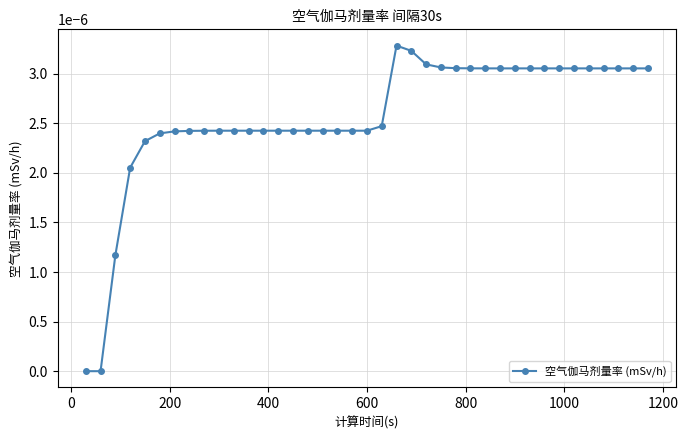

True or false: the data has more than 0 interior local peaks.

True